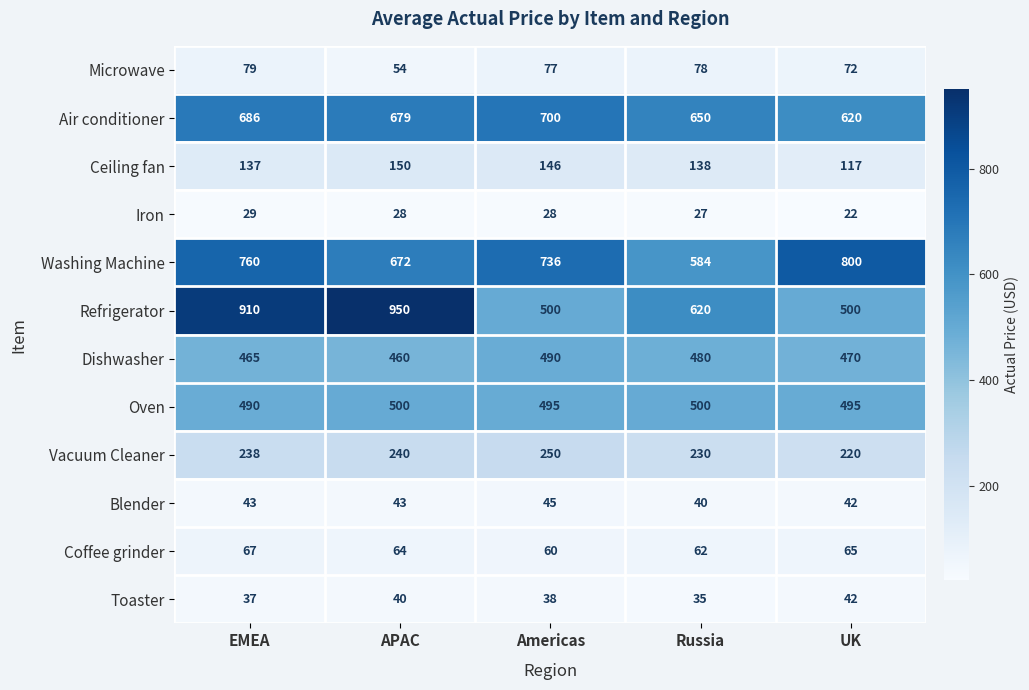

Count the number of data series in this chart.

12